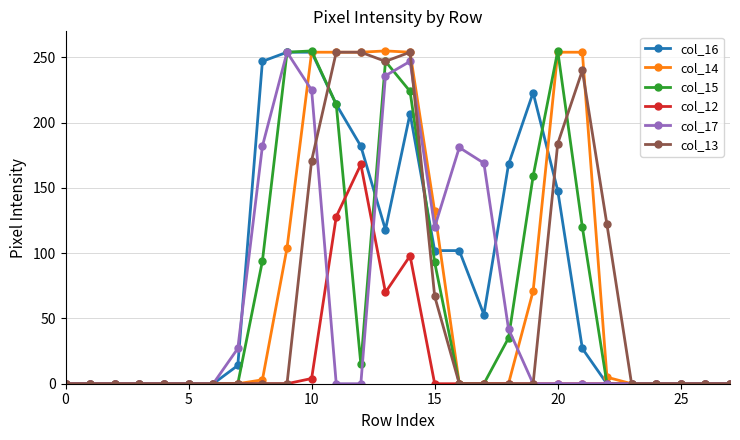

Which series has the largest total across all categories?

col_16